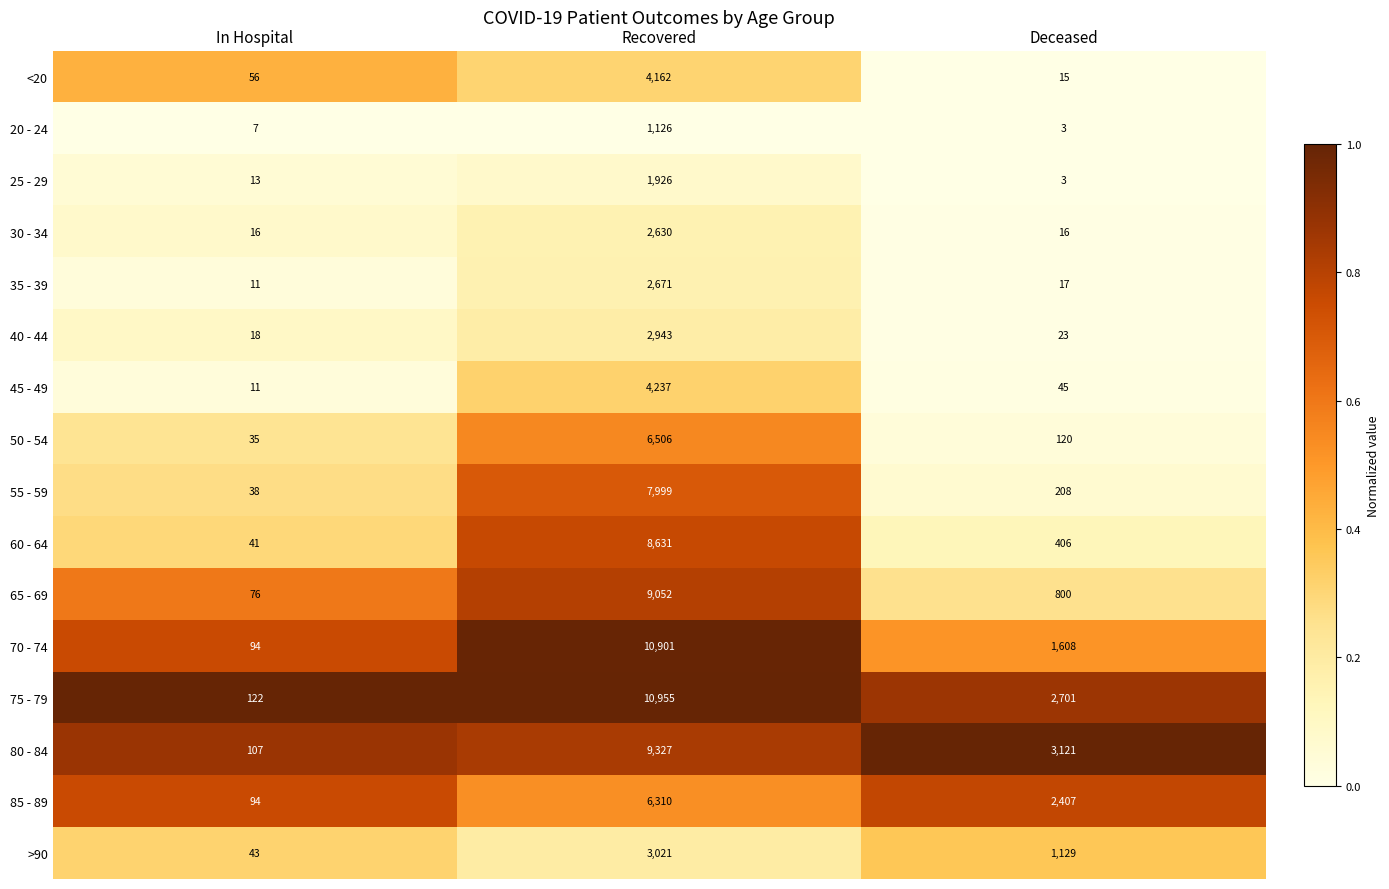

Which category has the lowest value in the 35 - 39 series?

In Hospital